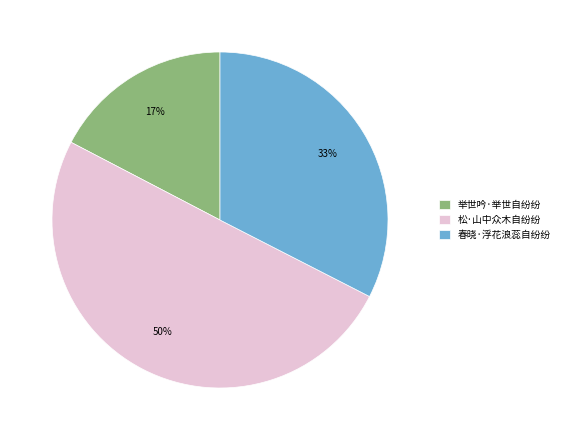

Rank the categories by value from highest to lowest.

松·山中众木自纷纷, 春晓·浮花浪蕊自纷纷, 举世吟·举世自纷纷